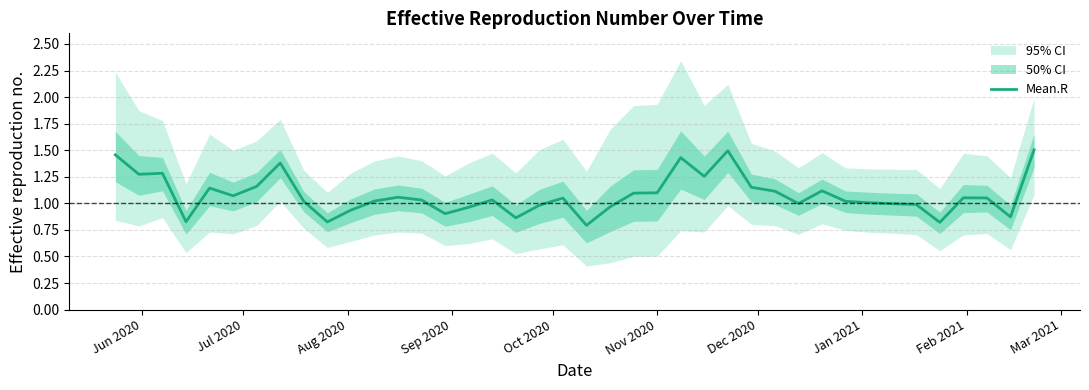

Is it true that the value at 11 is 0.7?

False